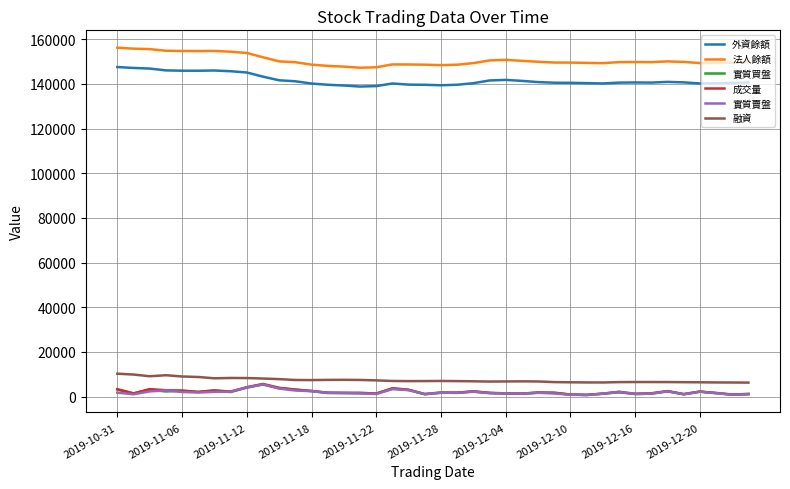

What is the minimum value for 法人餘額?

147239